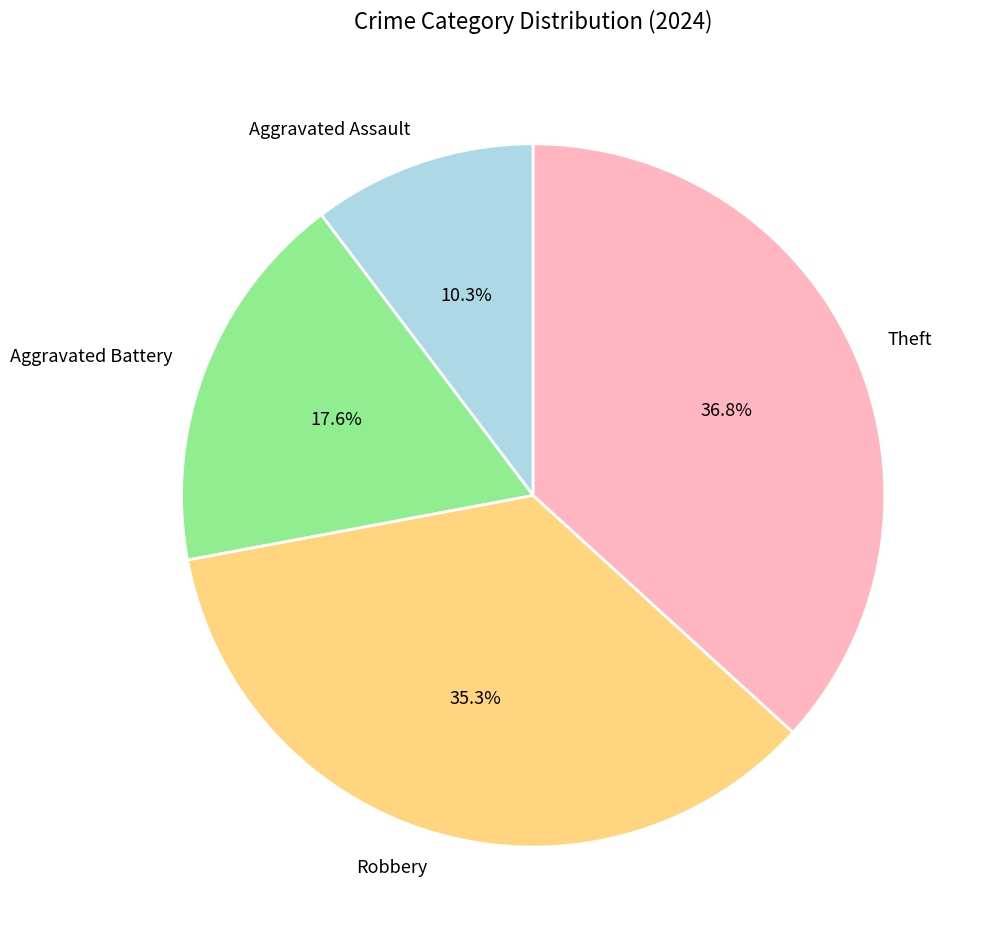

Is it true that Aggravated Assault is 10% of the pie?

True